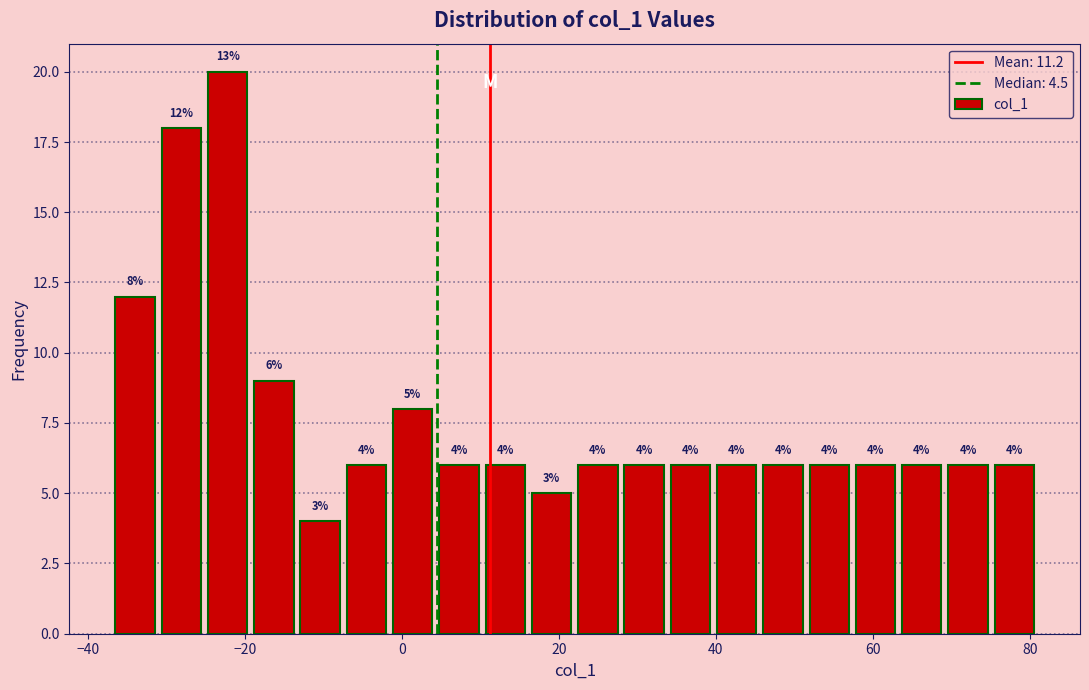

Read against the x-axis, roughly where is the centre of the tallest bar?

-22